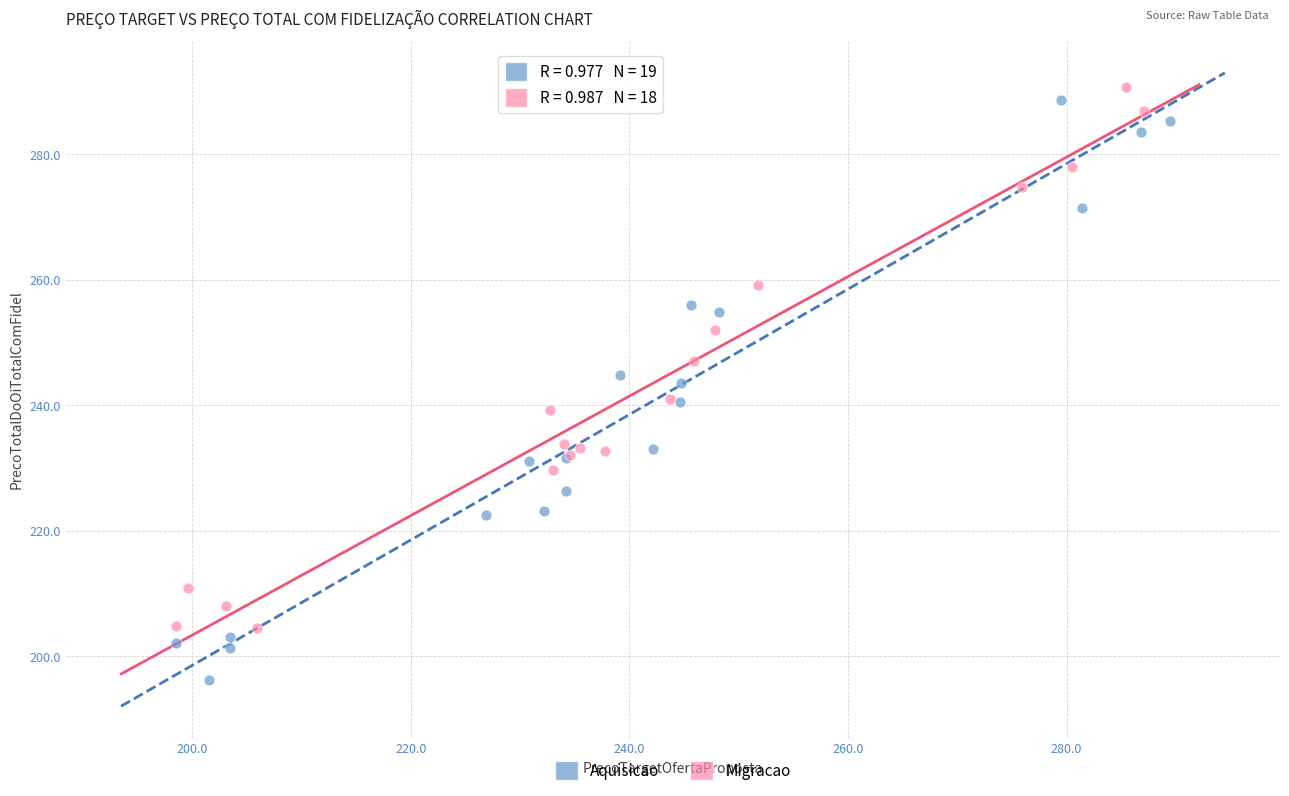

Which series contains the lowest Y value?

Aquisicao